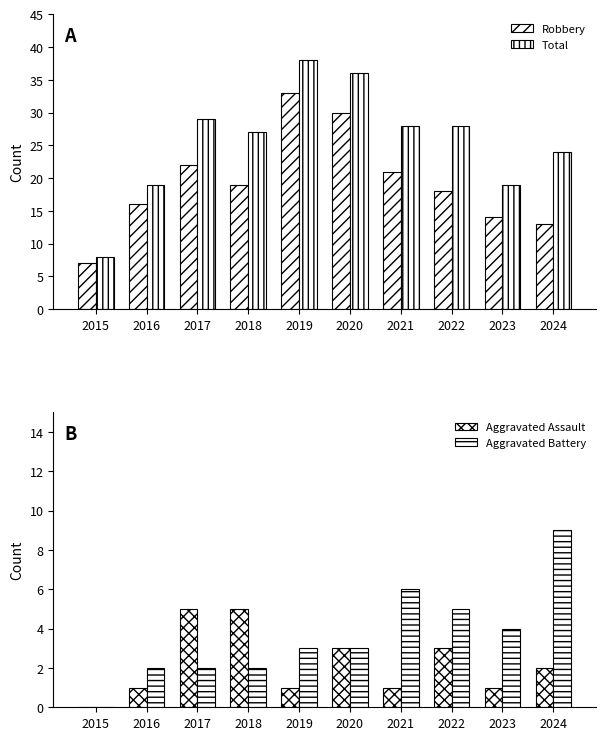

Between 2021 and 2022, which is larger?

2021